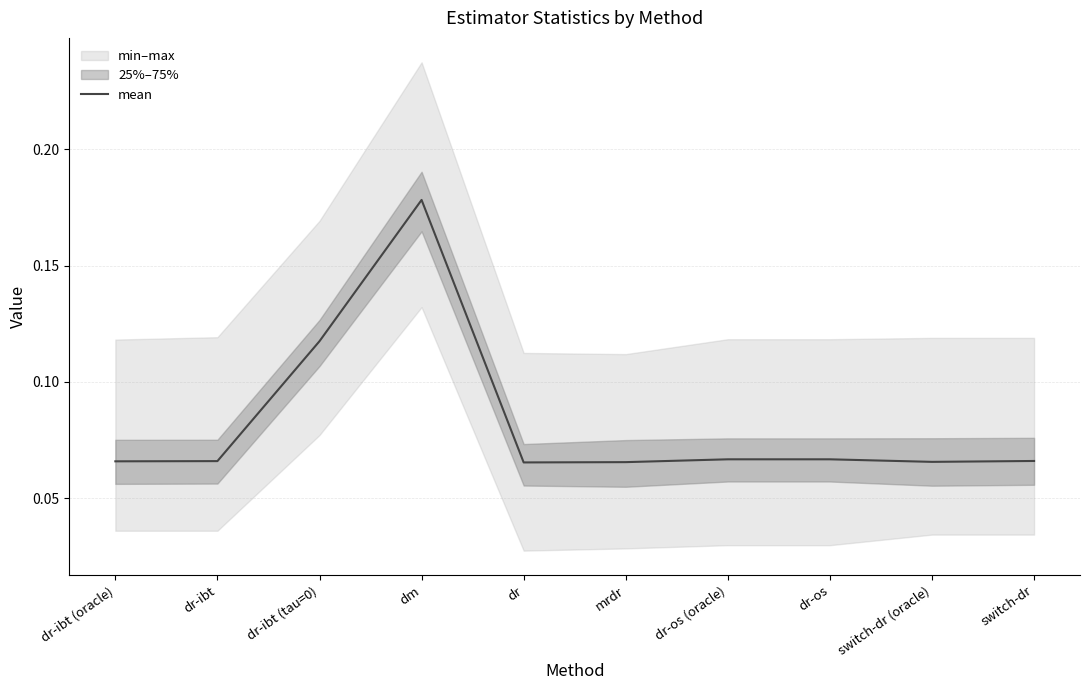

Rank the categories by value from lowest to highest.

dr, mrdr, switch-dr (oracle), dr-ibt (oracle), dr-ibt, switch-dr, dr-os (oracle), dr-os, dr-ibt (tau=0), dm